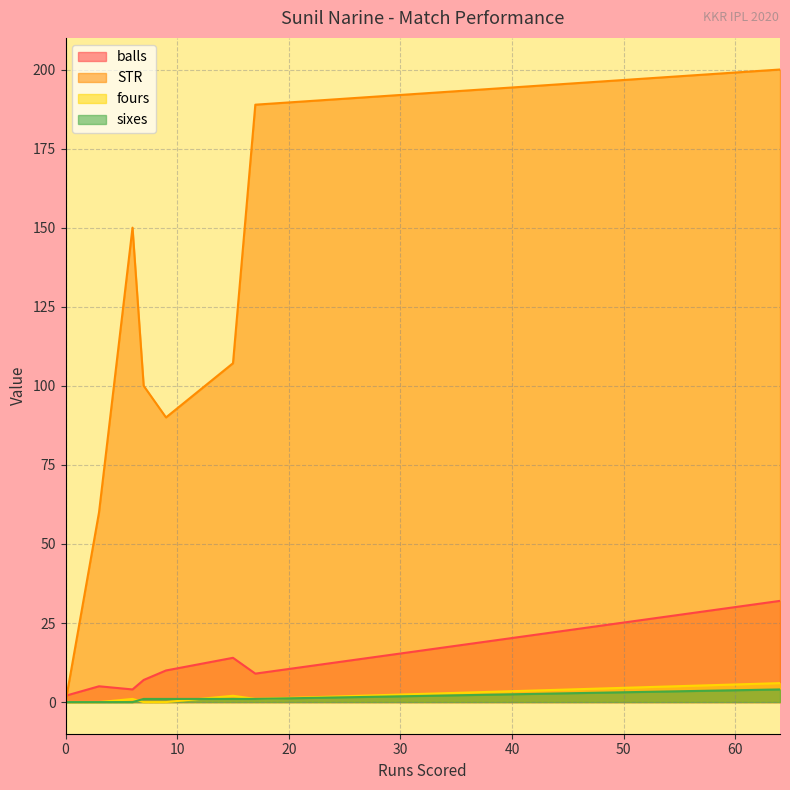

Which series has the widest spread of values?

STR